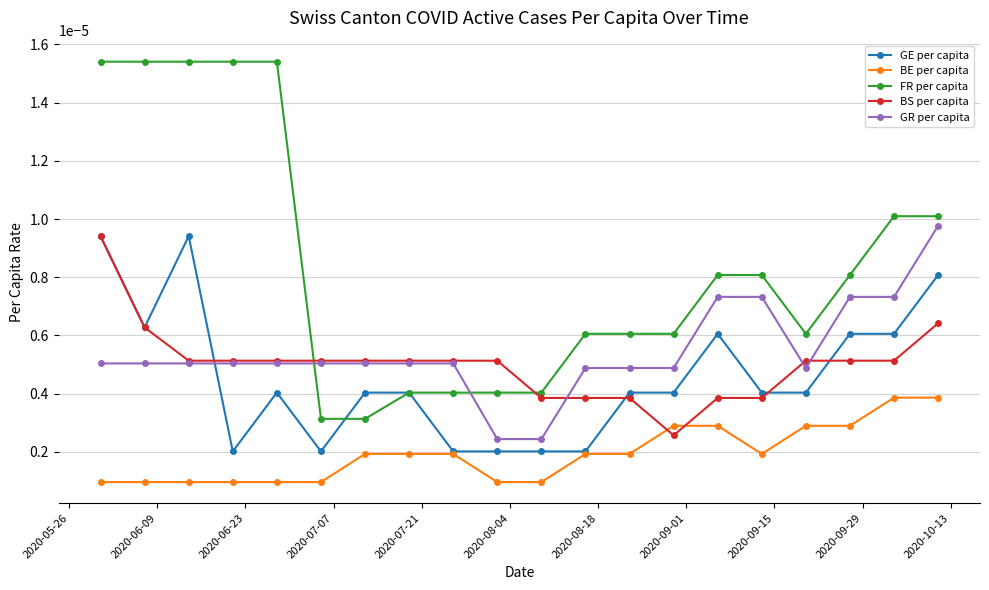

True or false: BE per capita and BS per capita cross at least once.

True